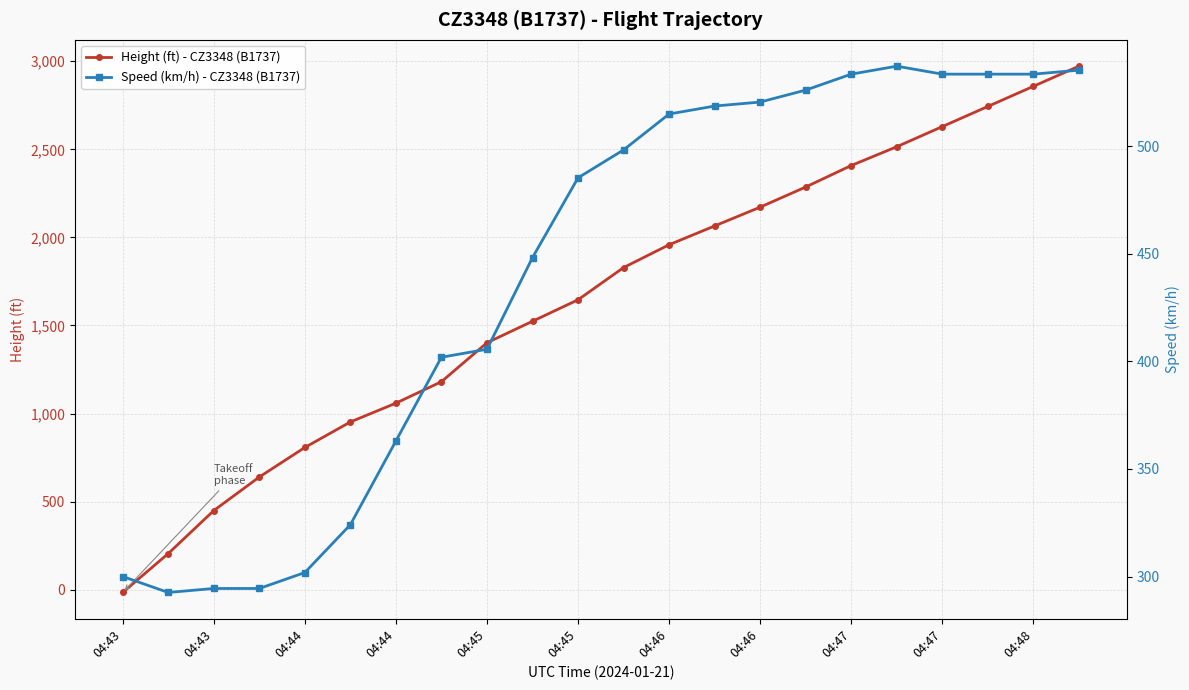

Is this an area chart (filled region under the line)?

No